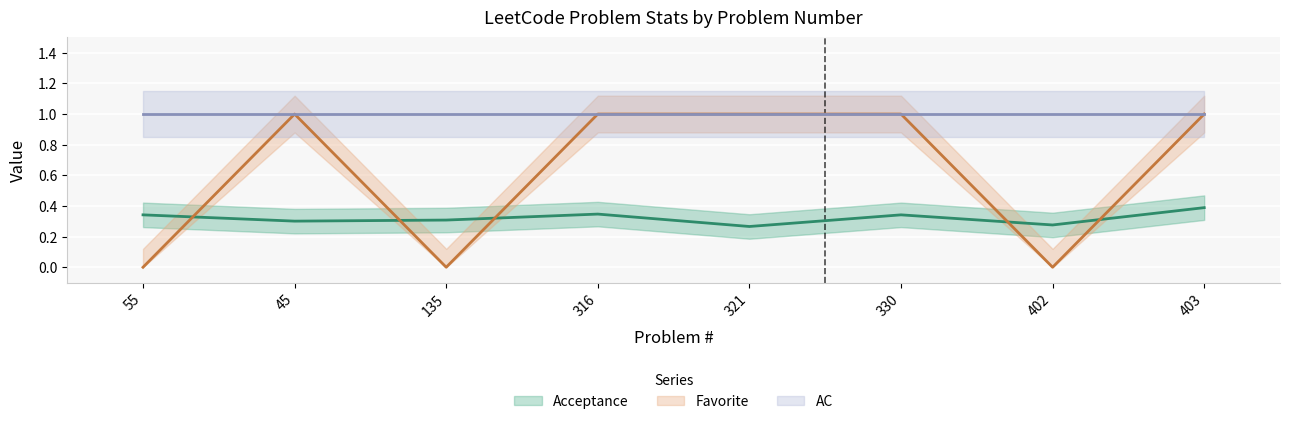

What is the difference between the highest and lowest values at 330?

0.7